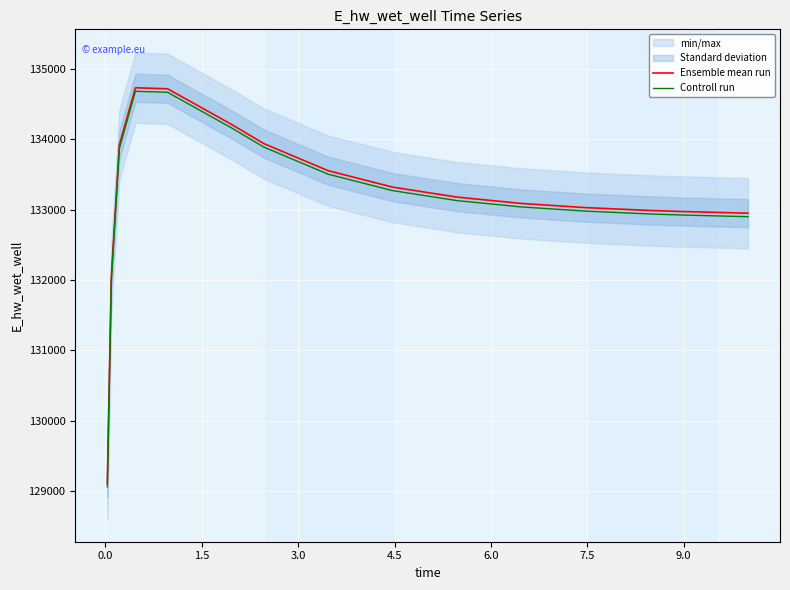

What is the highest value of the Controll run series?

134684.6